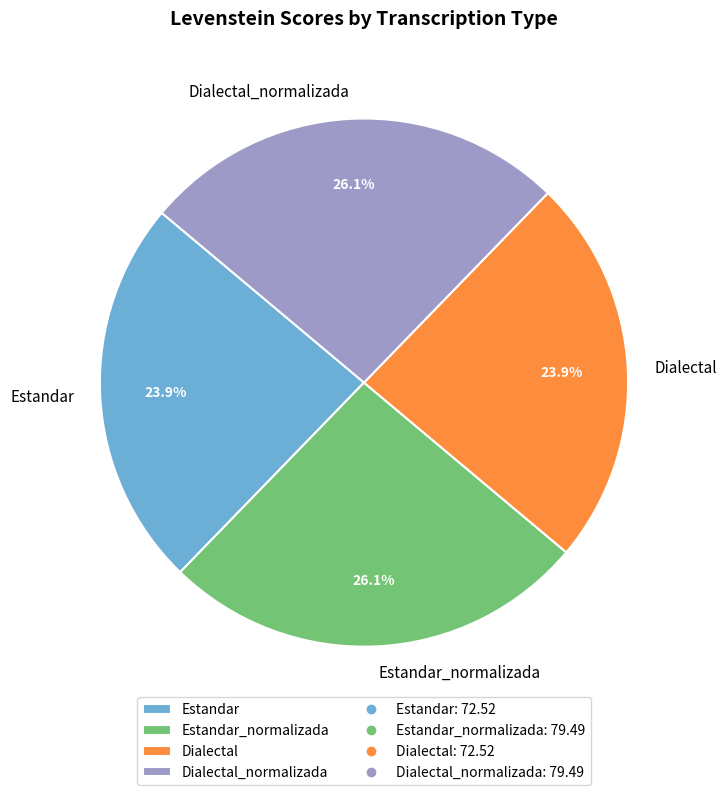

Count the number of slices in the pie.

4